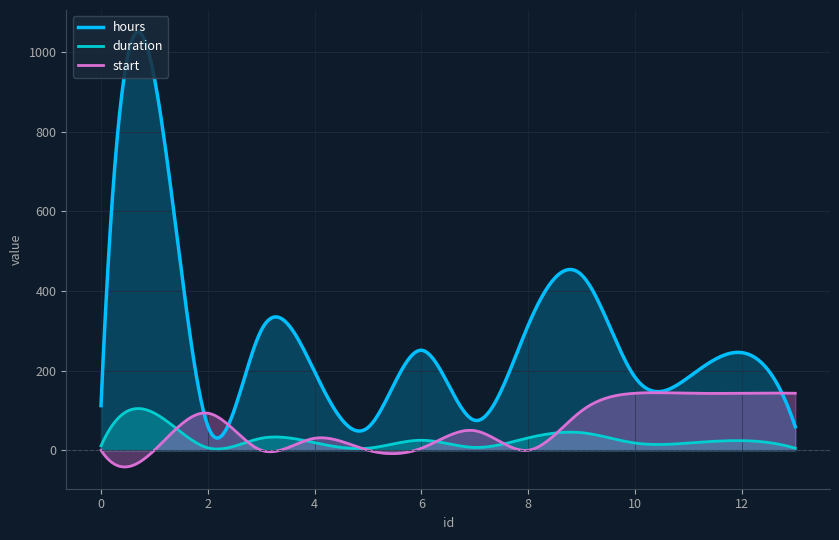

Which series has the largest range (max minus min)?

hours